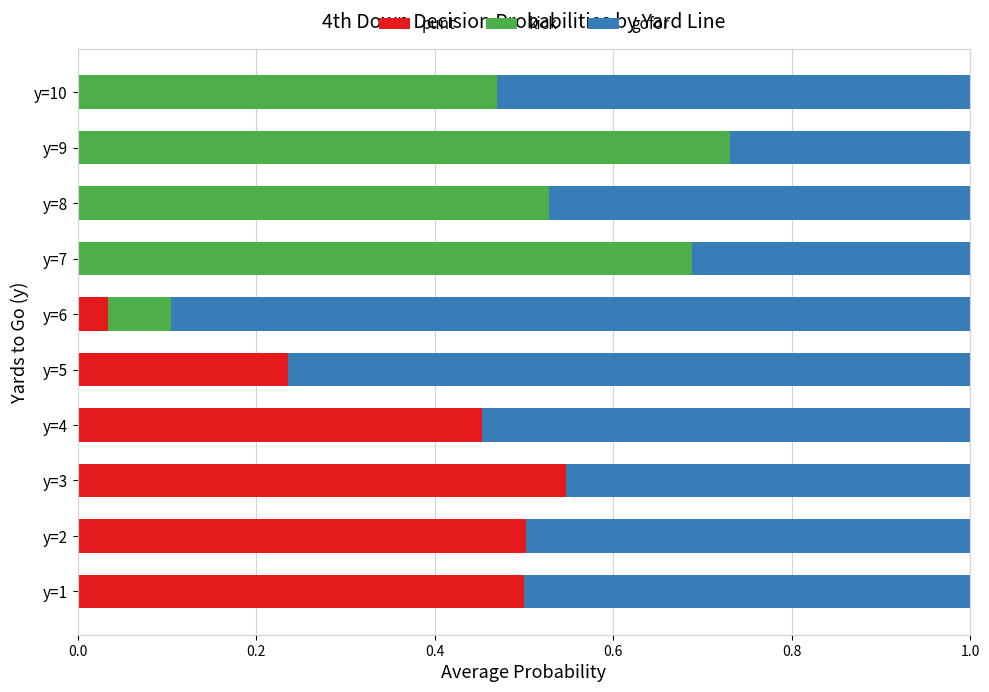

The punt series shows 0.5 at y=3. True or false?

True